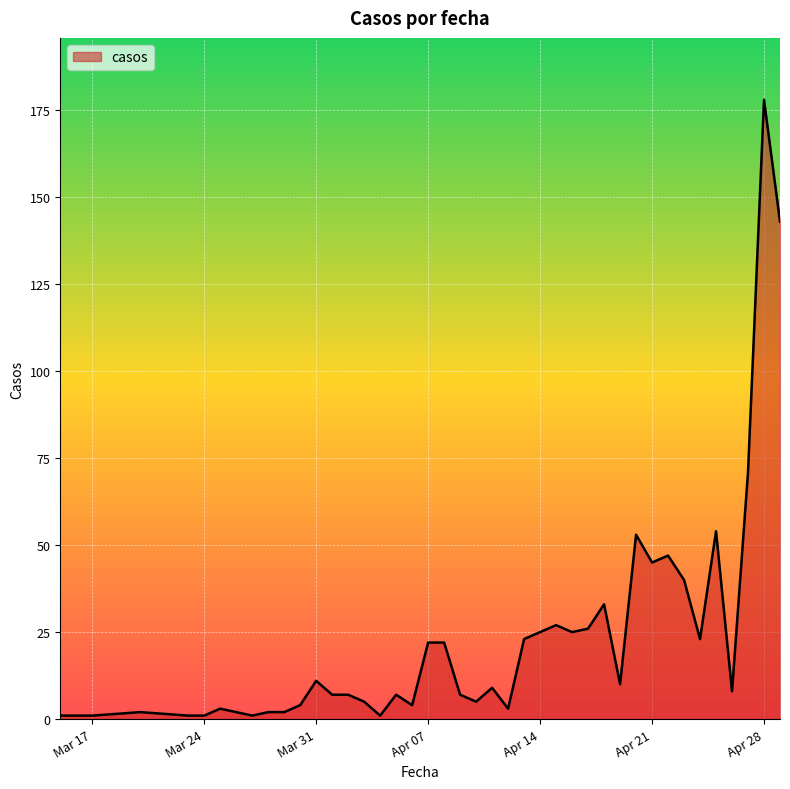

What is the greatest value displayed?

178